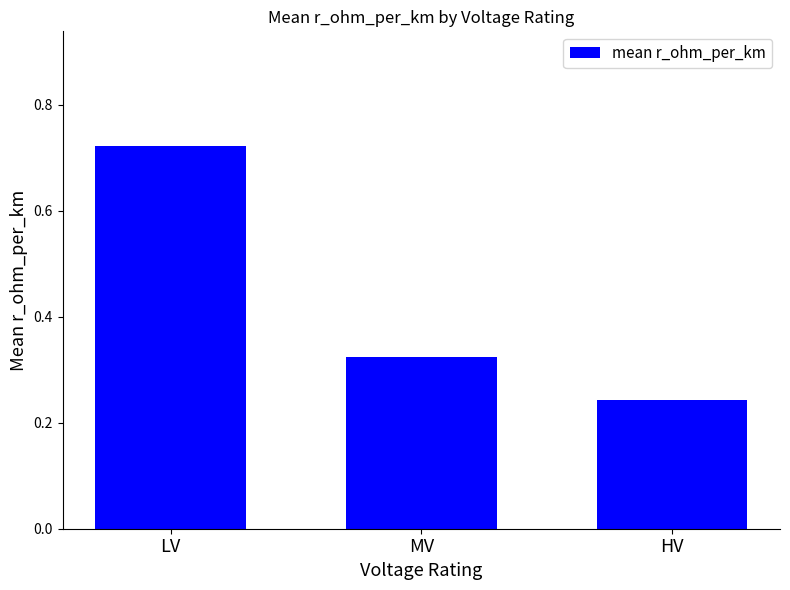

Does the chart contain any negative values?

No